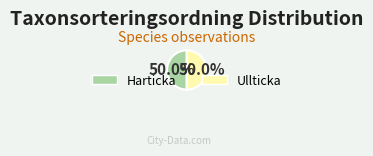

Count the number of slices in the pie.

2